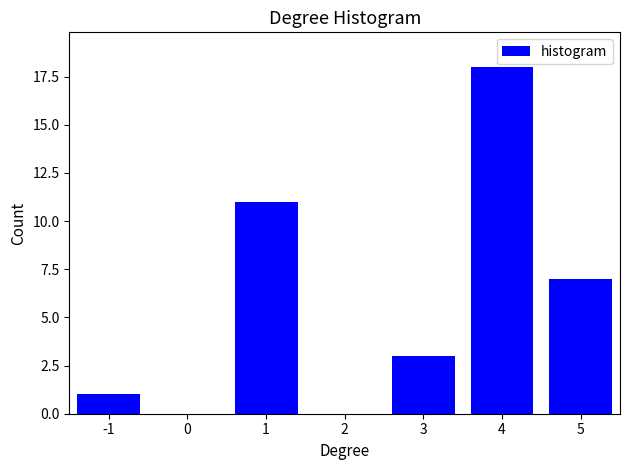

Reading left to right, list all the values displayed in this chart.

-1=1	0=0	1=11	2=0	3=3	4=18	5=7